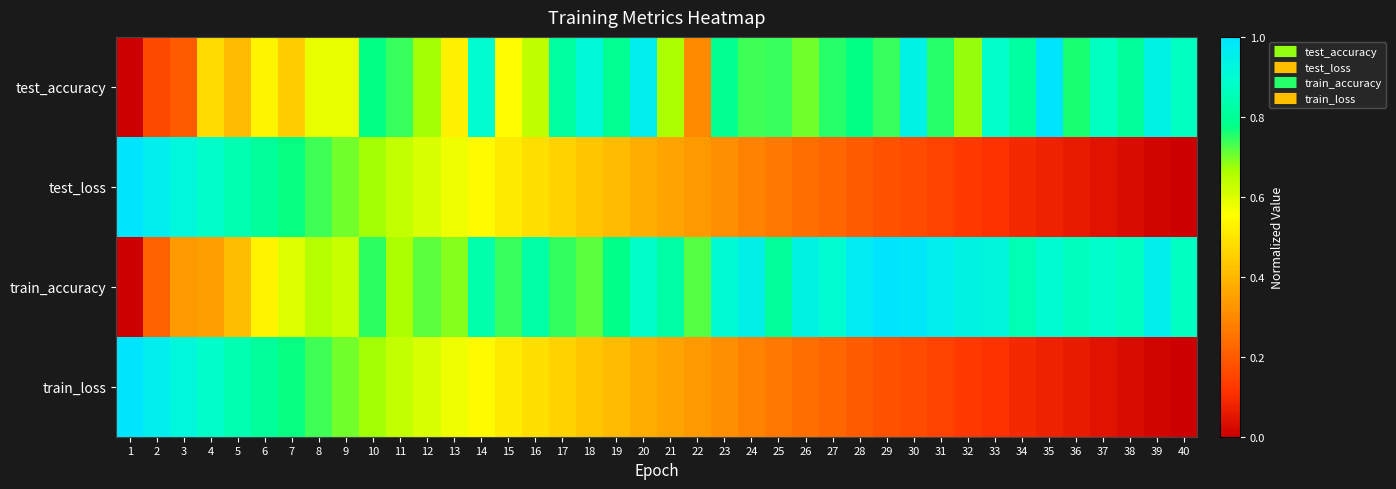

Reading left to right, extract all data points from this chart.

test_accuracy: 1=0.0	2=0.2	3=0.2	4=0.5	5=0.4	6=0.5	7=0.4	8=0.6	9=0.6	10=0.8	11=0.7	12=0.7	13=0.5	14=0.9	15=0.6	16=0.6	17=0.8	18=0.9	19=0.8	20=1.0	21=0.7	22=0.3	23=0.8	24=0.7	25=0.7	26=0.7	27=0.8	28=0.8	29=0.7	30=0.9	31=0.8	32=0.7	33=0.9	34=0.8	35=1.0	36=0.8	37=0.9	38=0.8	39=0.9	40=0.9
test_loss: 1=1.0	2=1.0	3=0.9	4=0.9	5=0.8	6=0.8	7=0.8	8=0.7	9=0.7	10=0.7	11=0.6	12=0.6	13=0.6	14=0.5	15=0.5	16=0.5	17=0.5	18=0.4	19=0.4	20=0.4	21=0.4	22=0.3	23=0.3	24=0.3	25=0.3	26=0.2	27=0.2	28=0.2	29=0.2	30=0.2	31=0.1	32=0.1	33=0.1	34=0.1	35=0.1	36=0.1	37=0.0	38=0.0	39=0.0	40=0.0
train_accuracy: 1=0.0	2=0.2	3=0.3	4=0.3	5=0.4	6=0.5	7=0.6	8=0.6	9=0.6	10=0.7	11=0.7	12=0.7	13=0.7	14=0.8	15=0.7	16=0.8	17=0.7	18=0.7	19=0.8	20=0.9	21=0.8	22=0.7	23=0.9	24=0.9	25=0.8	26=0.9	27=0.9	28=1.0	29=1.0	30=1.0	31=1.0	32=0.9	33=0.9	34=0.8	35=0.9	36=0.9	37=0.9	38=0.9	39=1.0	40=0.9
train_loss: 1=1.0	2=1.0	3=0.9	4=0.9	5=0.8	6=0.8	7=0.8	8=0.7	9=0.7	10=0.7	11=0.6	12=0.6	13=0.6	14=0.5	15=0.5	16=0.5	17=0.5	18=0.4	19=0.4	20=0.4	21=0.4	22=0.3	23=0.3	24=0.3	25=0.3	26=0.2	27=0.2	28=0.2	29=0.2	30=0.2	31=0.1	32=0.1	33=0.1	34=0.1	35=0.1	36=0.1	37=0.0	38=0.0	39=0.0	40=0.0